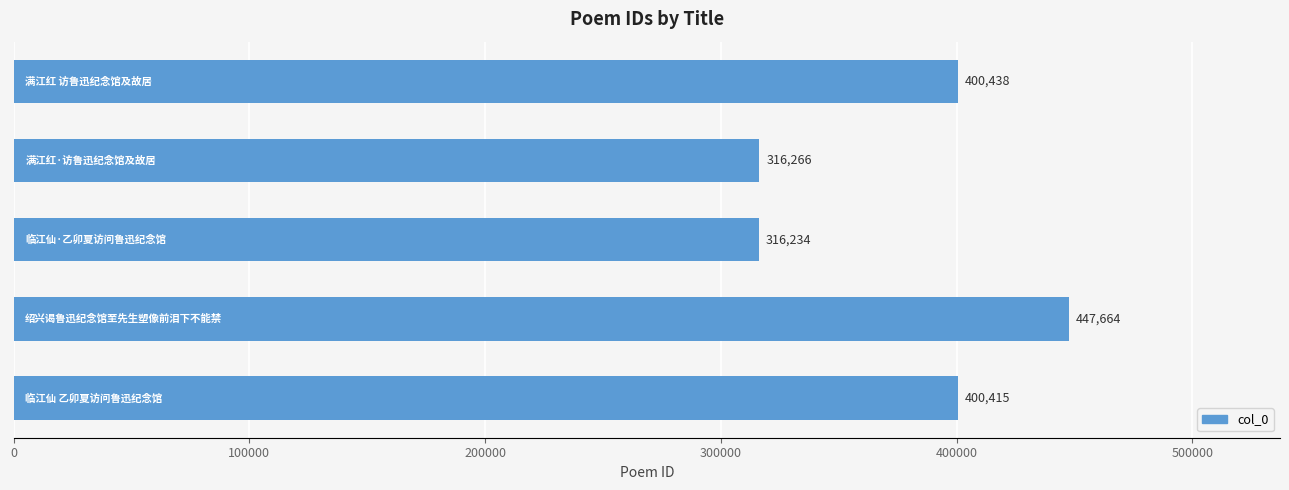

Reading bottom to top, list all the values displayed in this chart.

400415	447664	316234	316266	400438